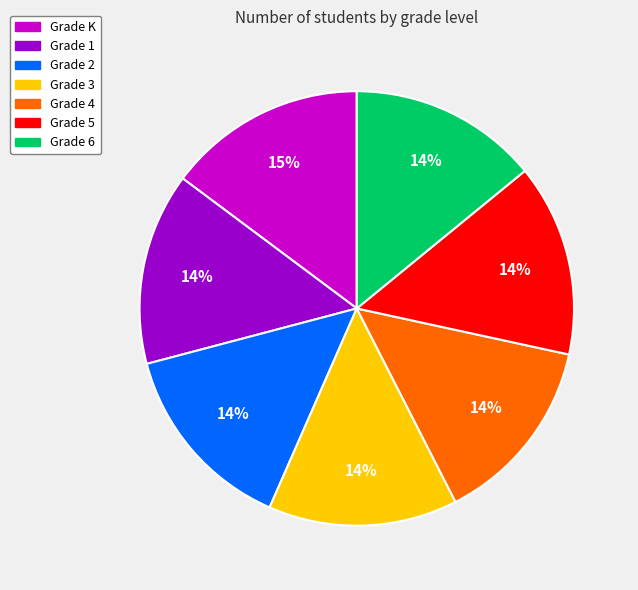

Approximately how many times larger is the value at Grade 4 compared to Grade 2?

1.0